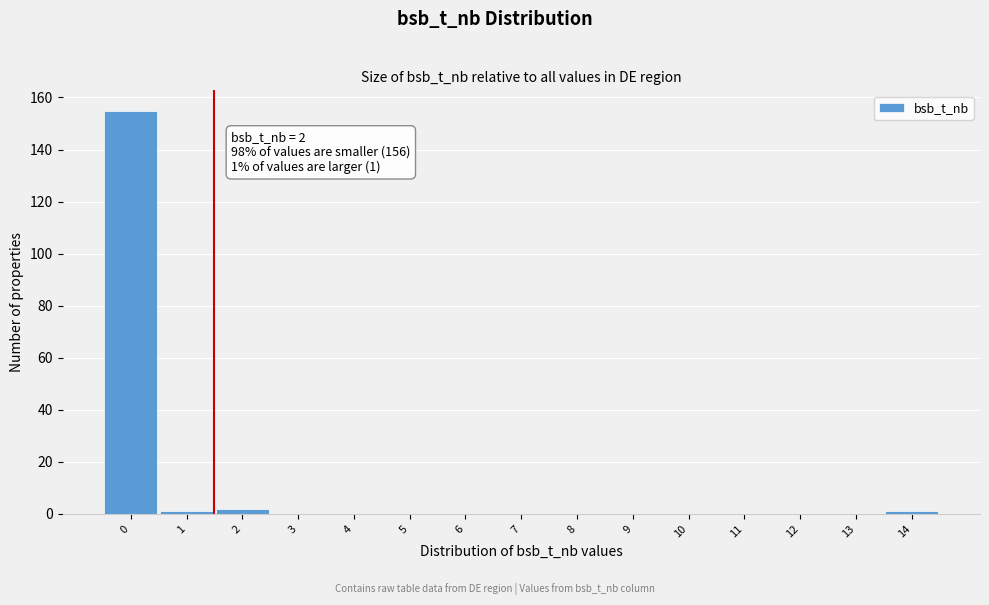

Reading right to left, extract all data points from this chart.

14=1	13=0	12=0	11=0	10=0	9=0	8=0	7=0	6=0	5=0	4=0	3=0	2=2	1=1	0=155